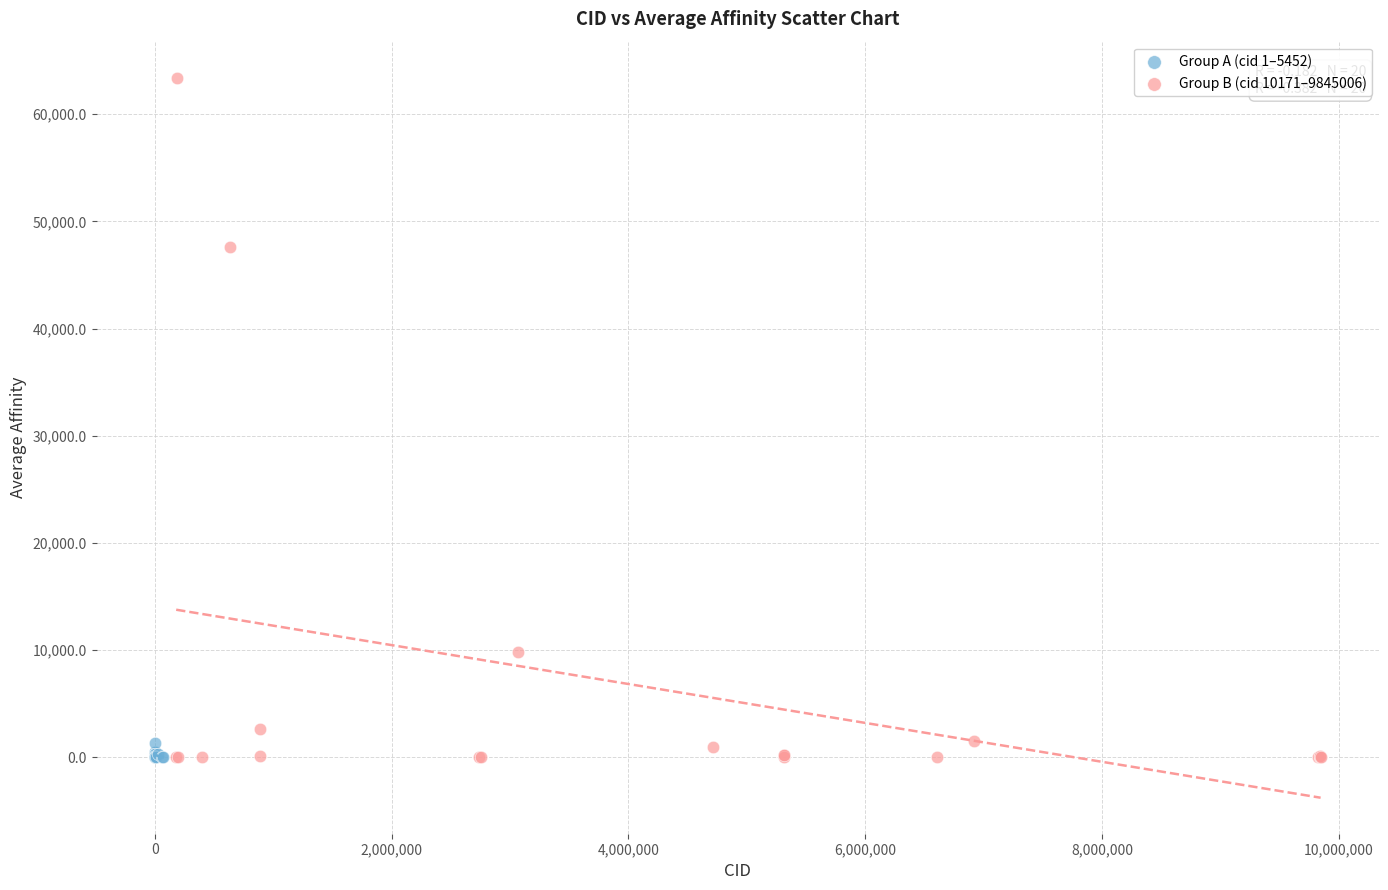

Which series has the widest spread of Y values?

Group B (cid 10171–9845006)